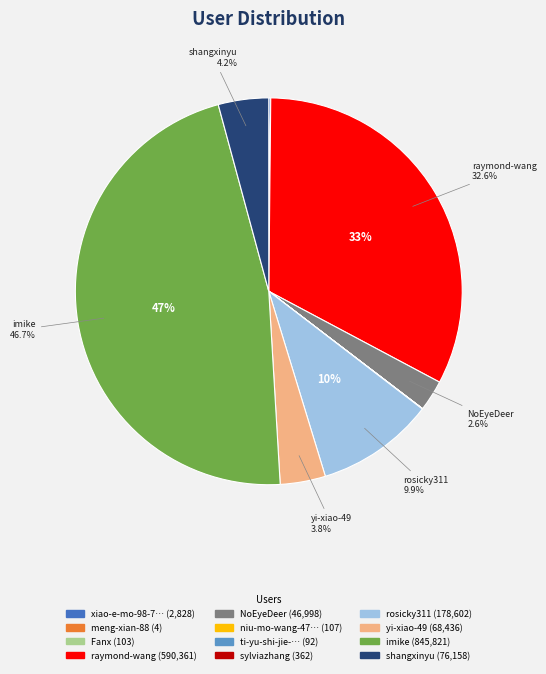

Does any single category account for the majority?

No